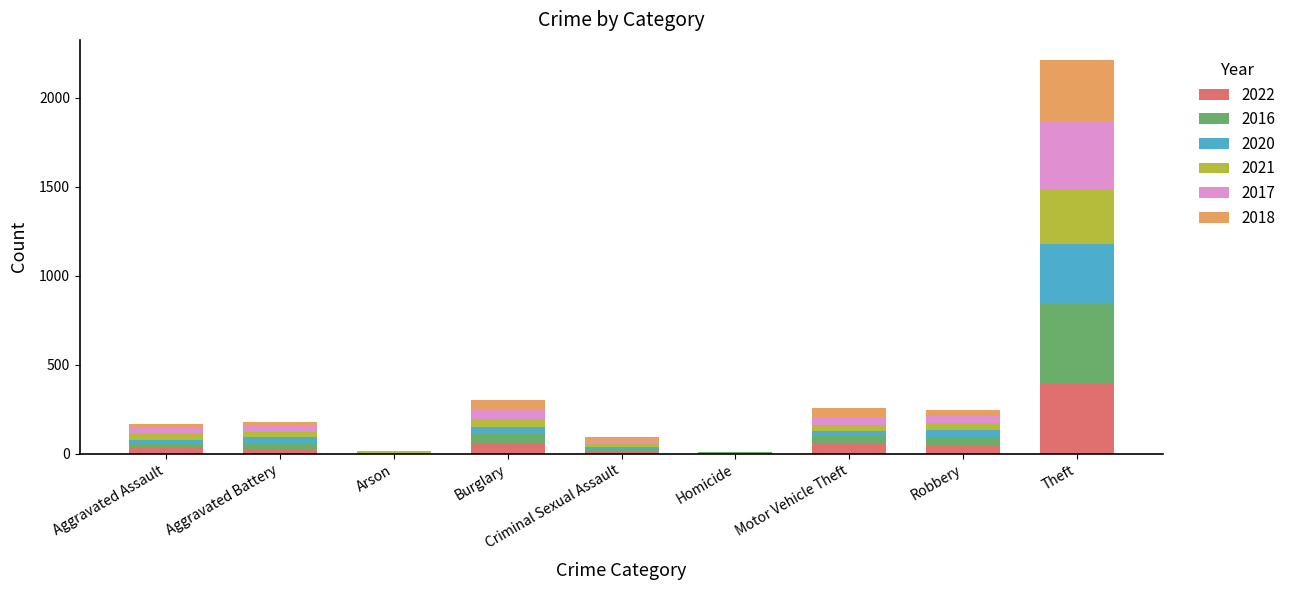

Which category has the highest value in the 2022 series?

Theft